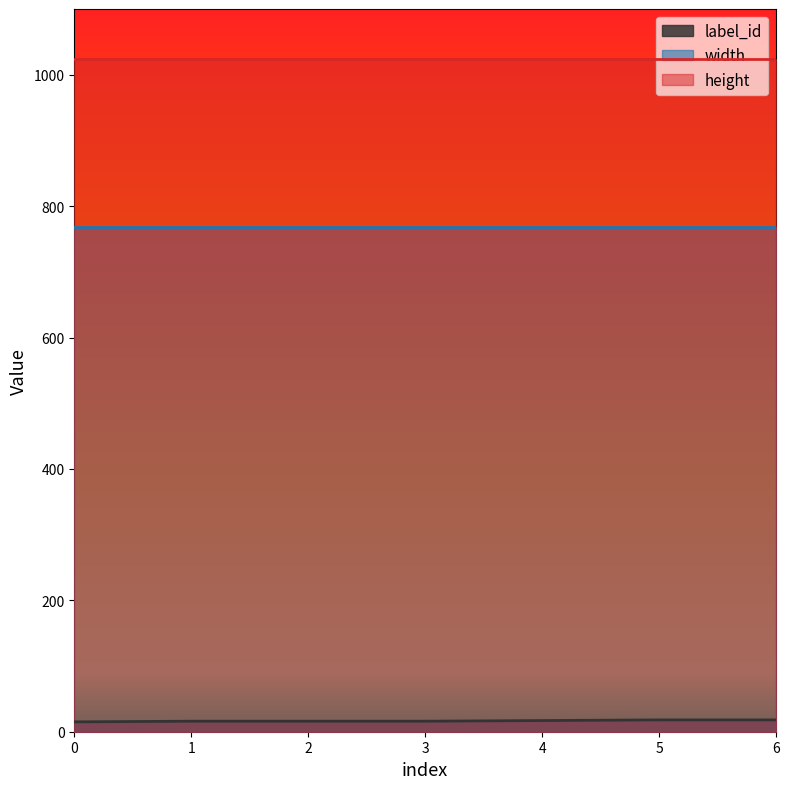

What is the total value across all series at 1?

1808